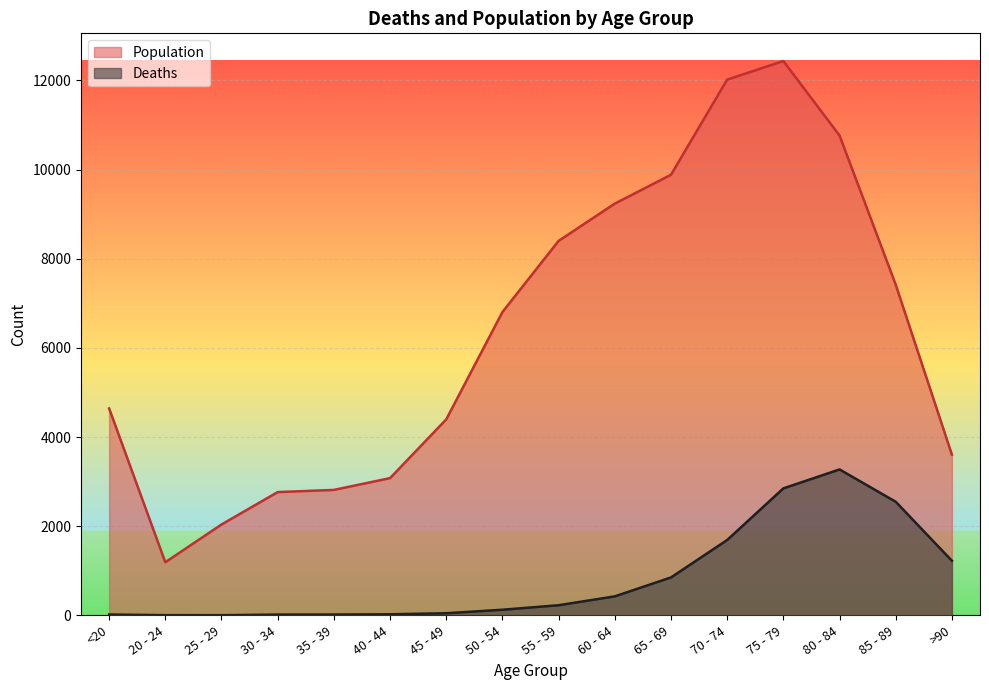

Does the chart display data point markers on the line(s)?

No